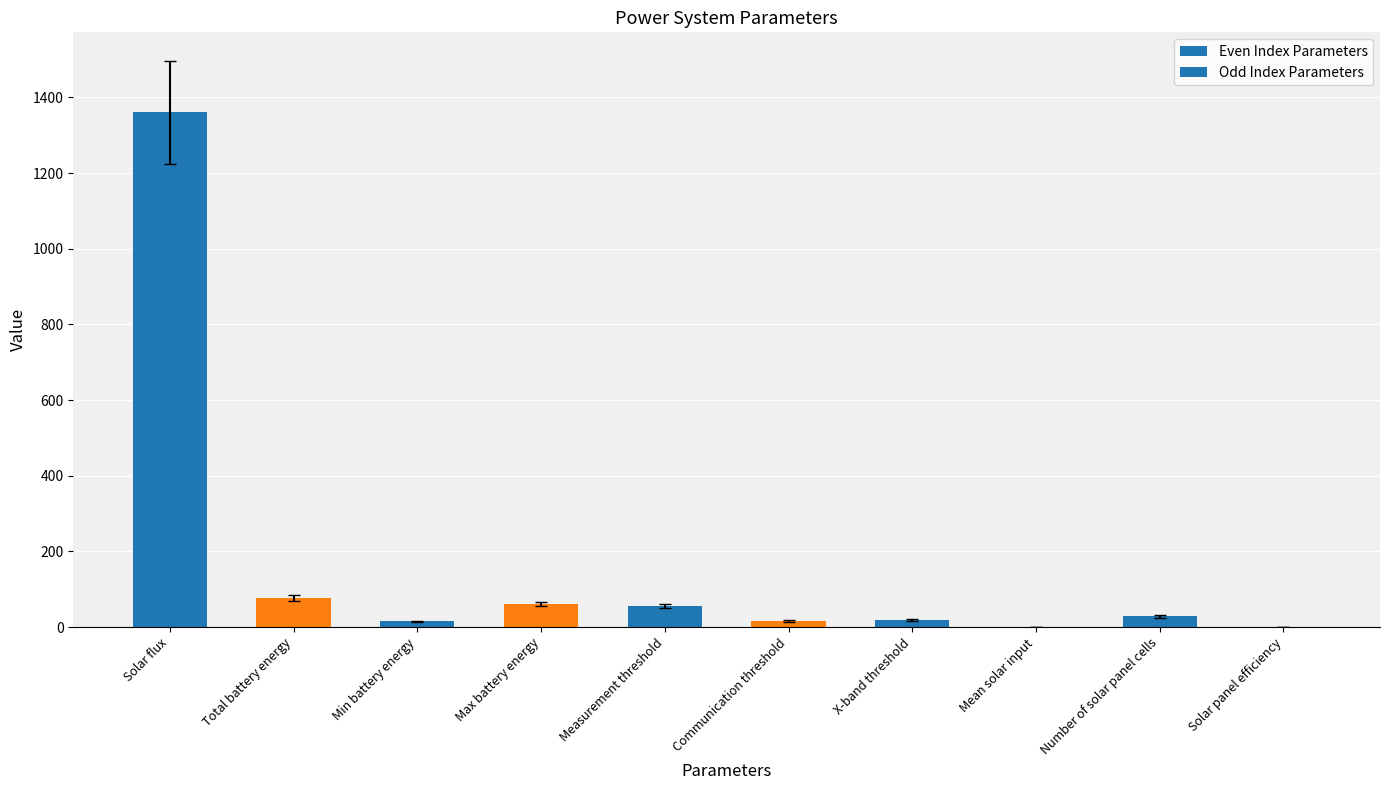

Which category has the highest value across all series?

Solar flux